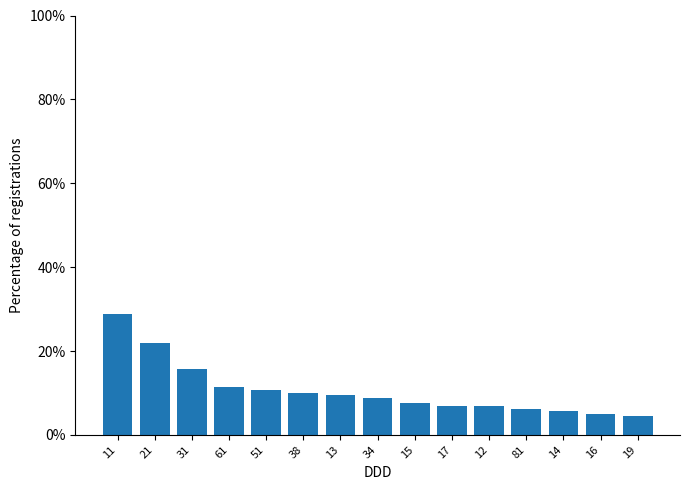

How many data points are above 8?

8